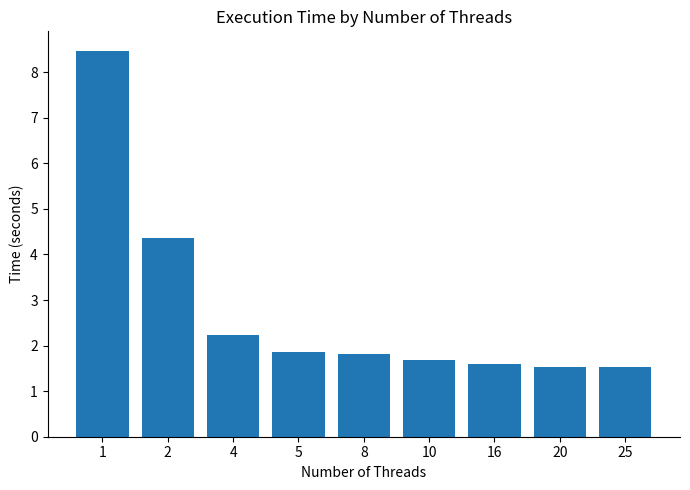

Reading right to left, transcribe all the data shown in this chart.

1.5	1.5	1.6	1.7	1.8	1.9	2.2	4.4	8.5